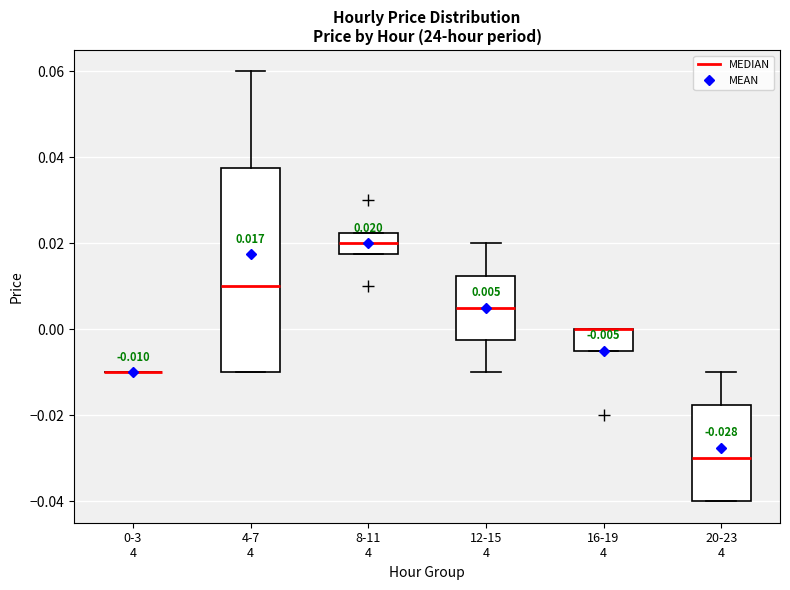

Comparing the boxes themselves (not the whiskers), which one is the tallest?

4-7 4